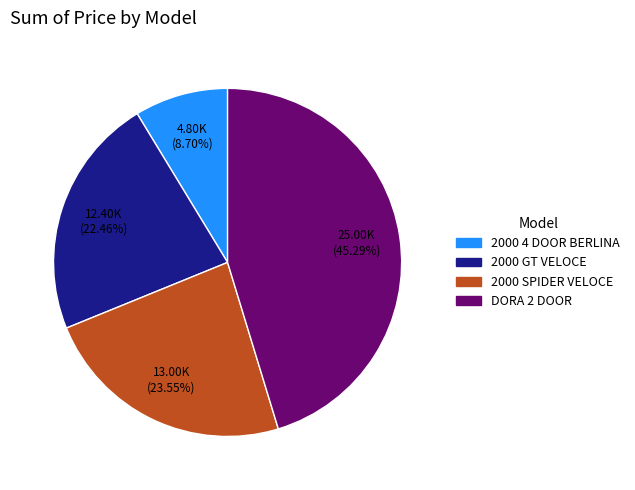

What is the ratio of the value at 2000 SPIDER VELOCE to the value at 2000 GT VELOCE?

1.0